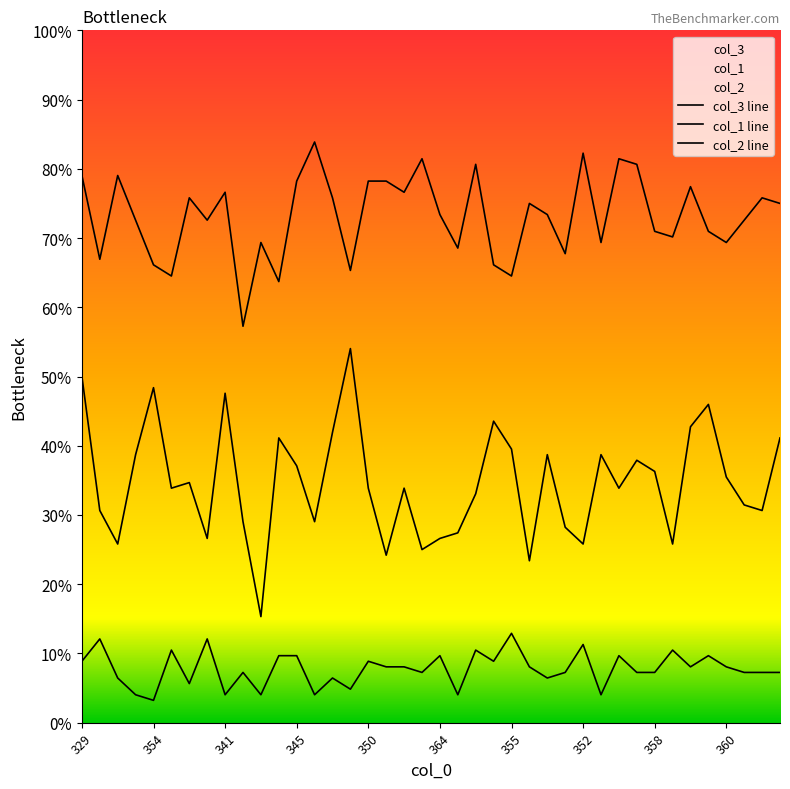

At which category does col_2 reach its first local peak?

364